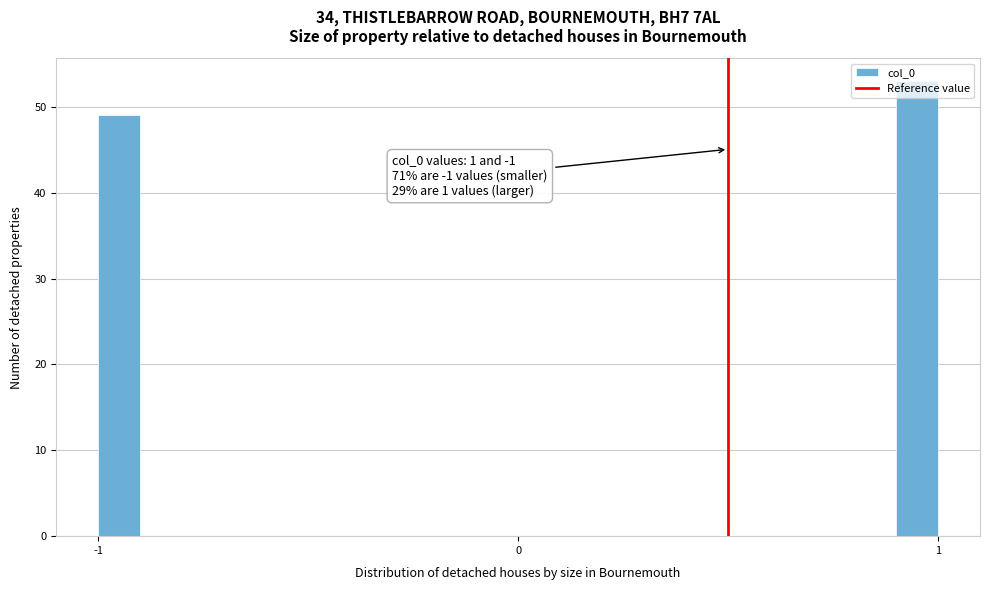

Around what value on the x-axis is the tallest bar? Give the approximate position of its centre, as read against the axis.

1.0